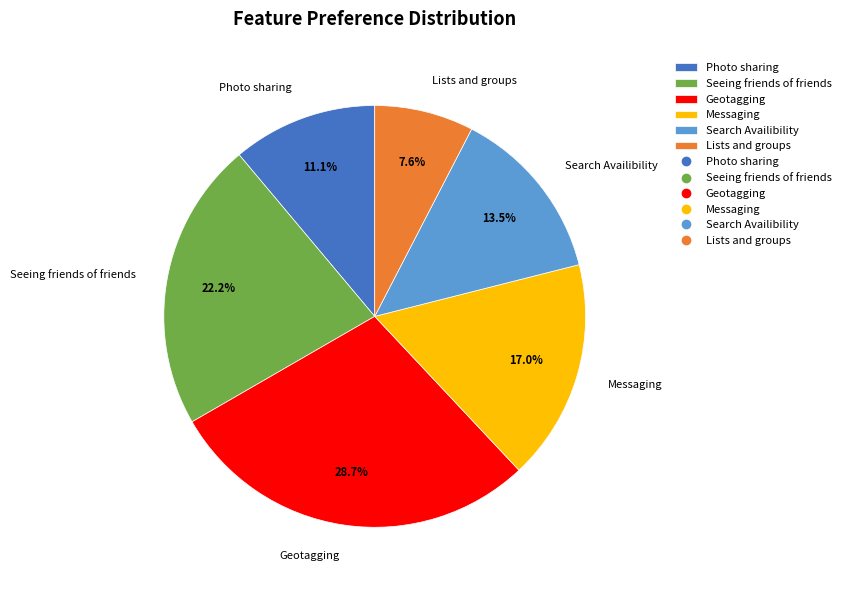

To the nearest percent, what is the difference between the largest and smallest slice percentages?

21%